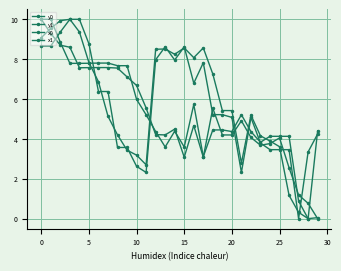

True or false: x0 and x1 cross at least once.

True